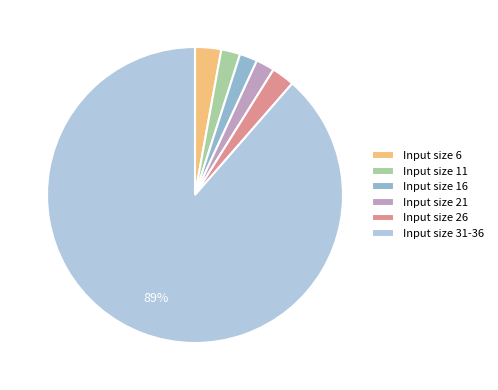

To the nearest percent, what is the average slice percentage?

17%